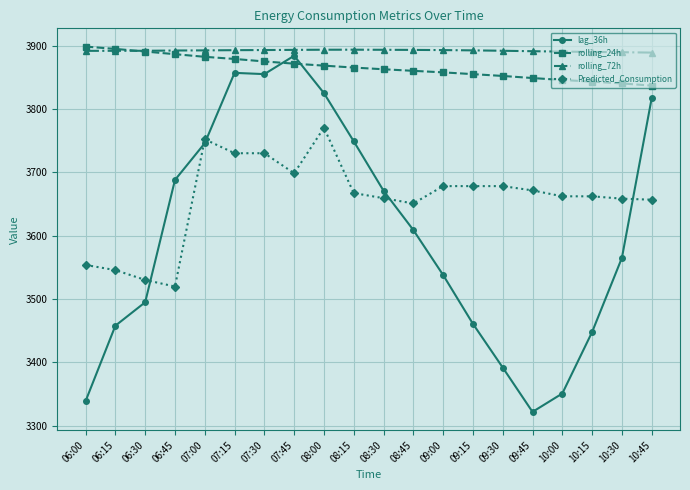

After their last crossing, which series has the higher values: Predicted_Consumption or lag_36h?

lag_36h